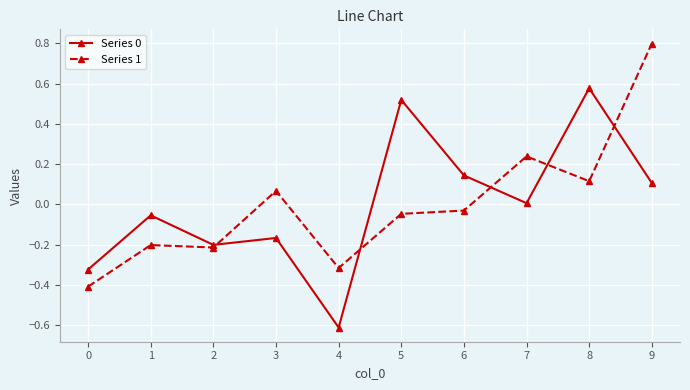

In Series 0, how many points are lower than both neighbors (excluding endpoints)?

3